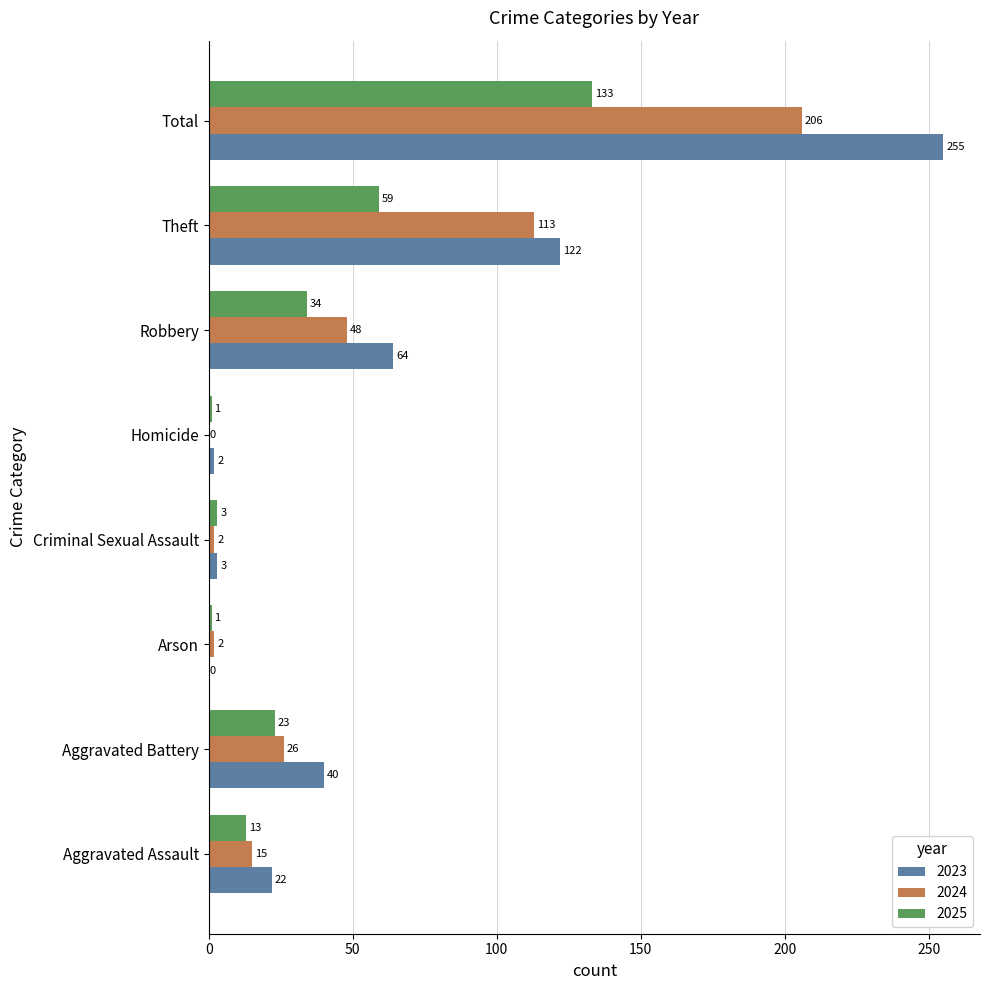

How many distinct data groups are displayed?

3